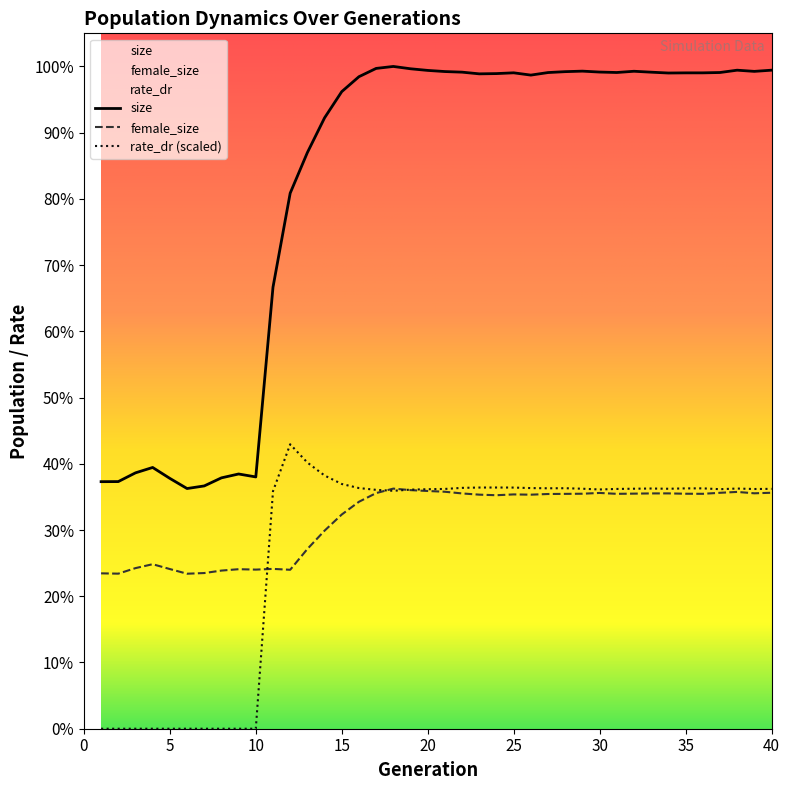

Does the chart display data point markers on the line(s)?

No